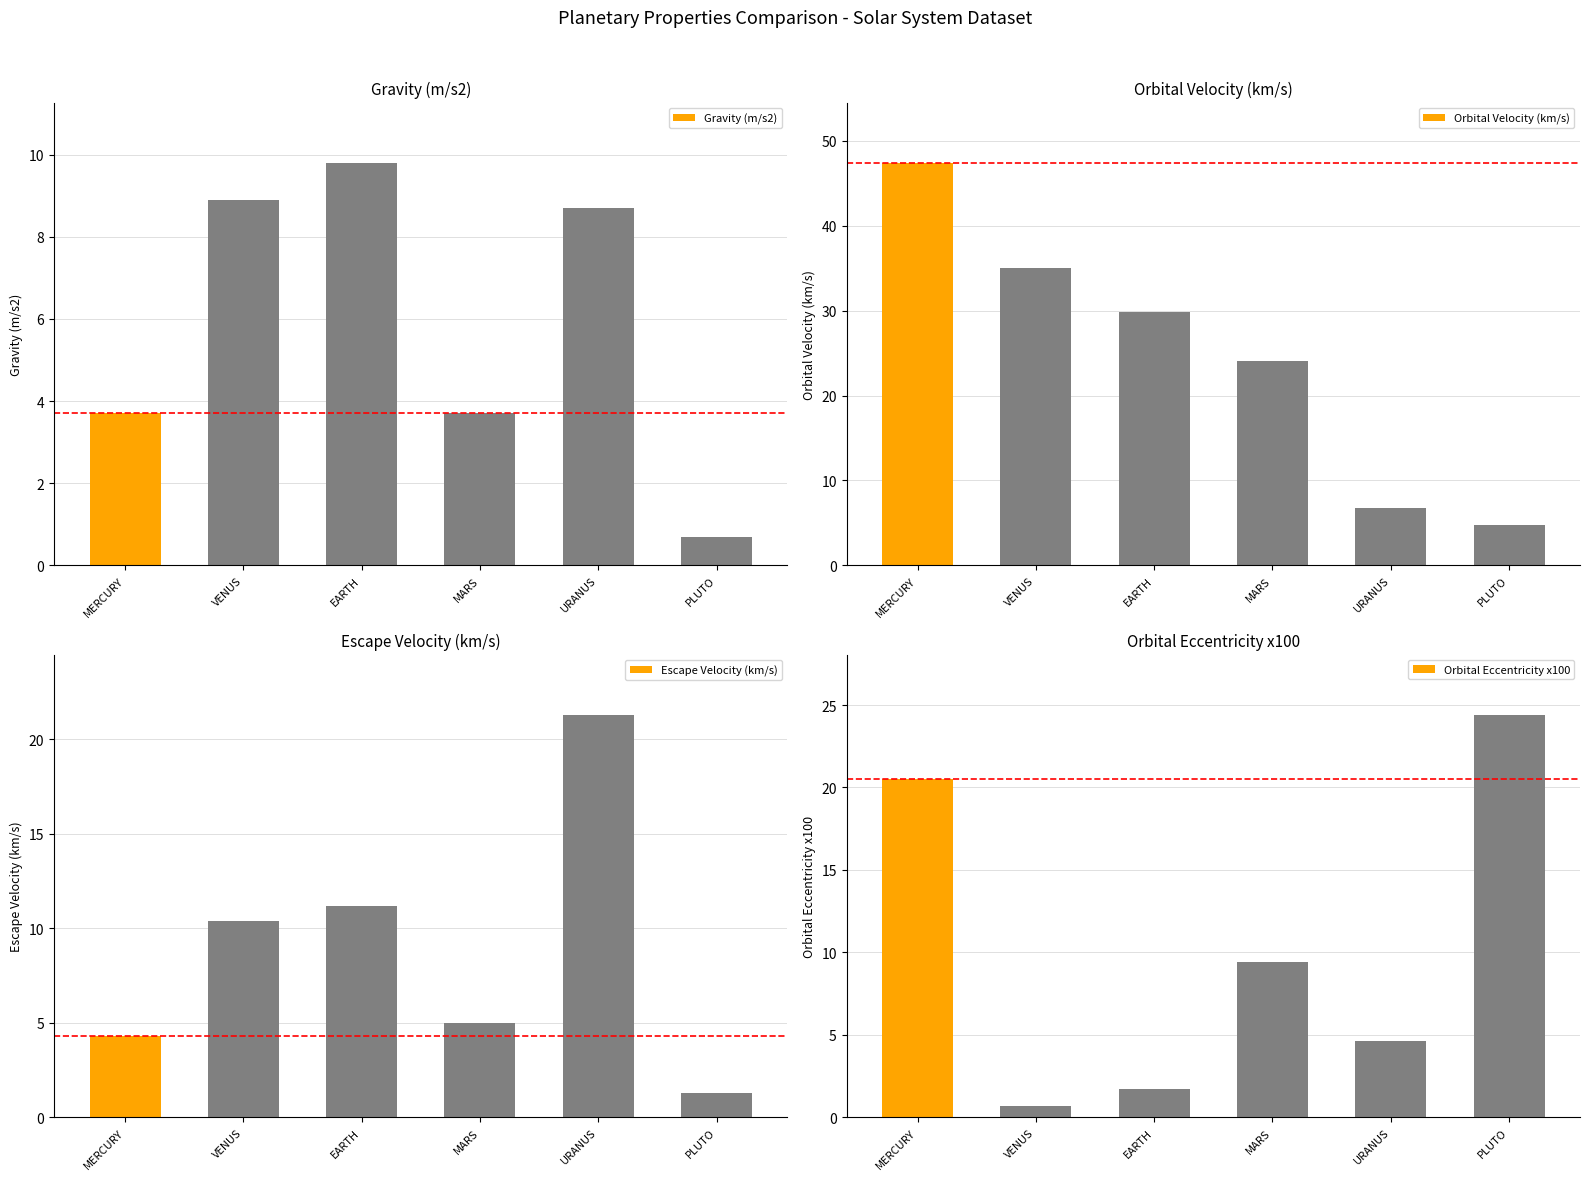

At how many categories does at least one series exceed 38?

1